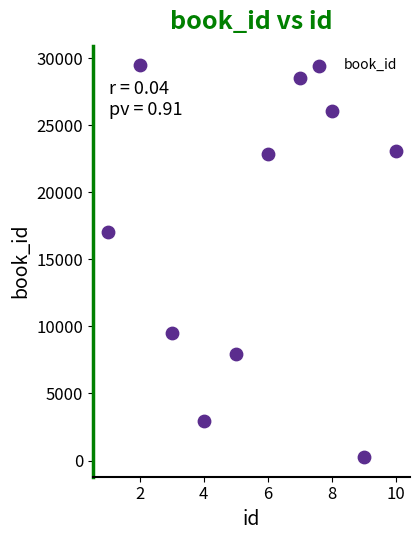

What is the range of X values (max minus min)?

9